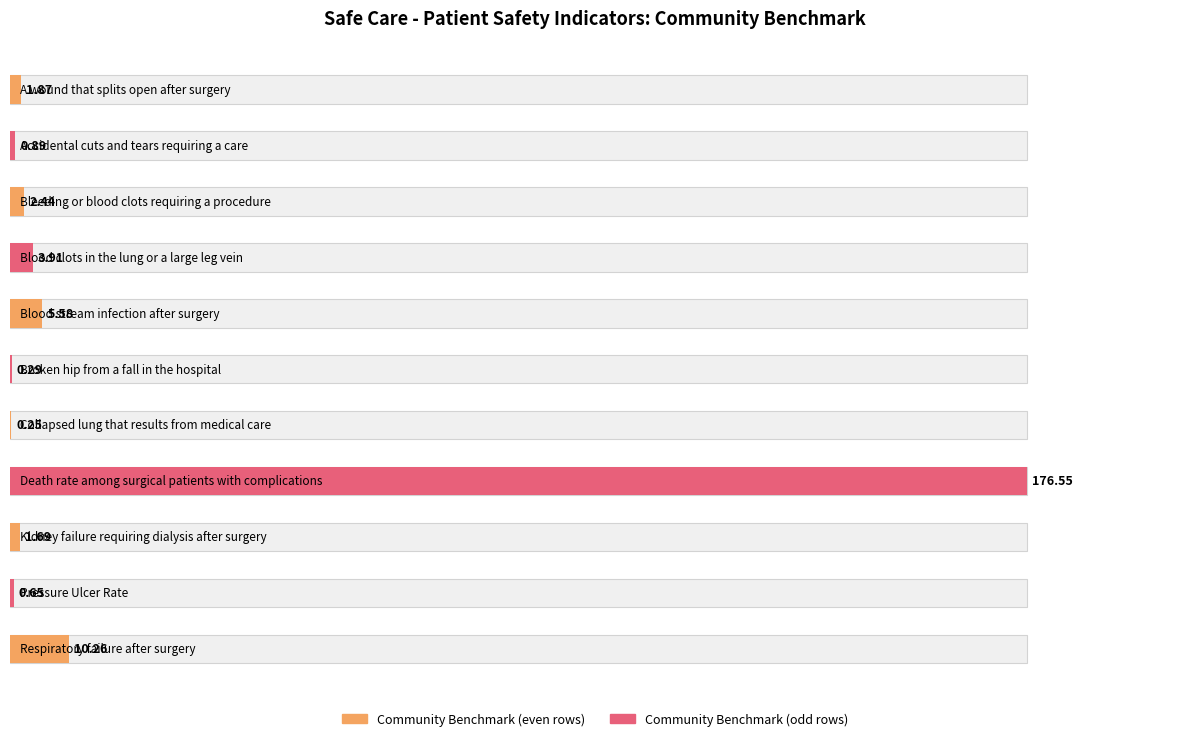

Count the number of categories in the chart.

11